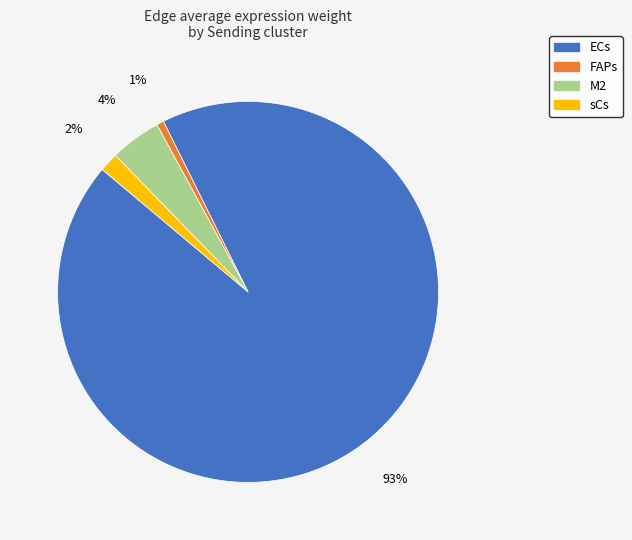

Does ECs represent more than half of the total?

Yes